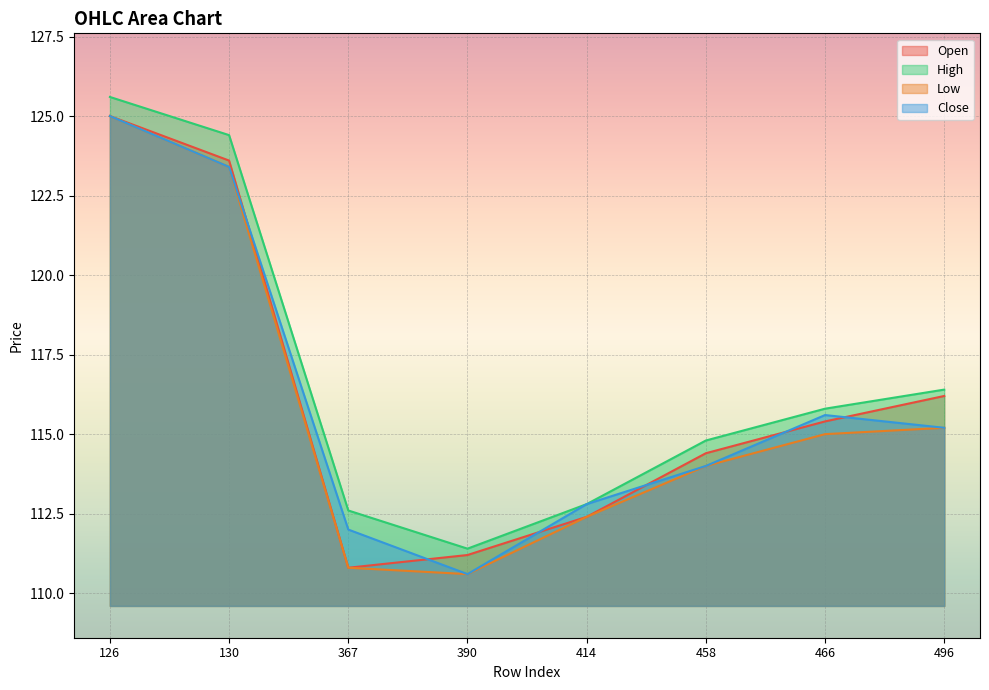

Which series has the widest spread of values?

Low